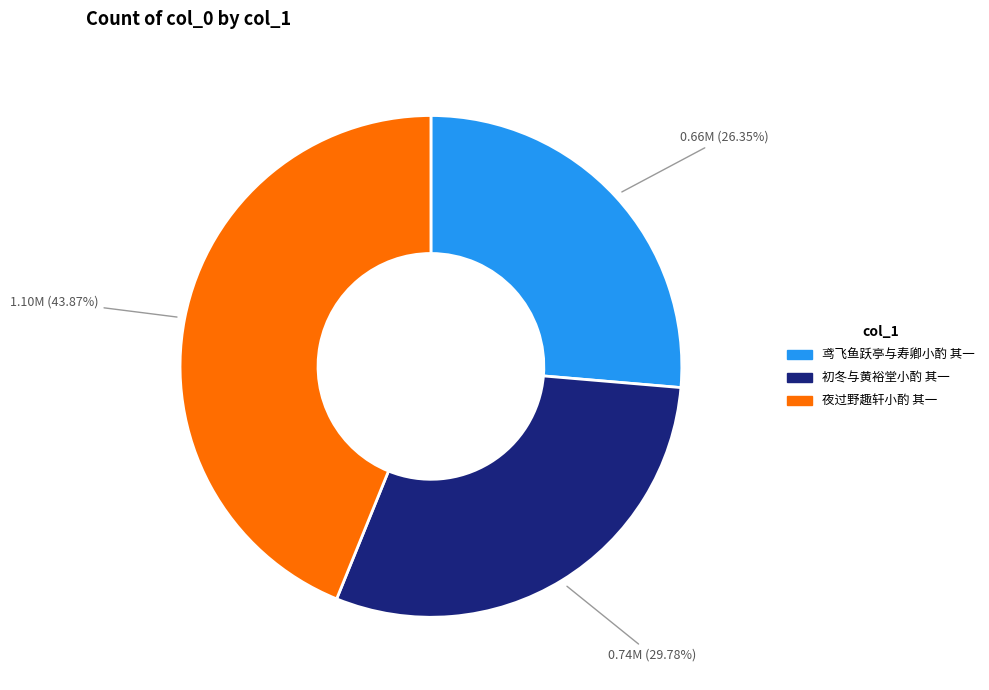

Which slice is the smallest?

鸢飞鱼跃亭与寿卿小酌 其一